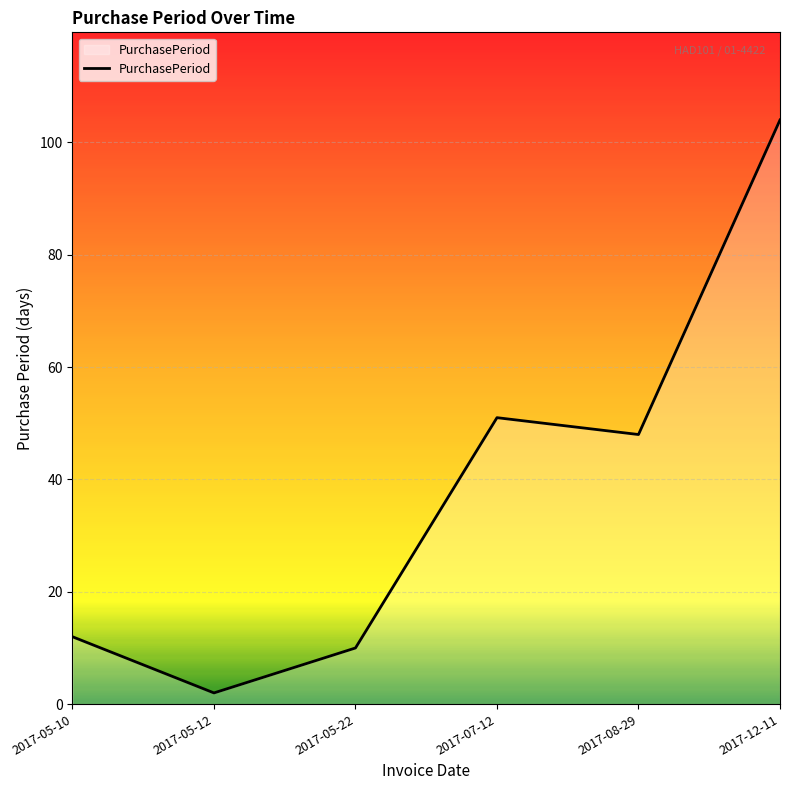

Reading left to right, list all the values displayed in this chart.

2017-05-10=12	2017-05-12=2	2017-05-22=10	2017-07-12=51	2017-08-29=48	2017-12-11=104